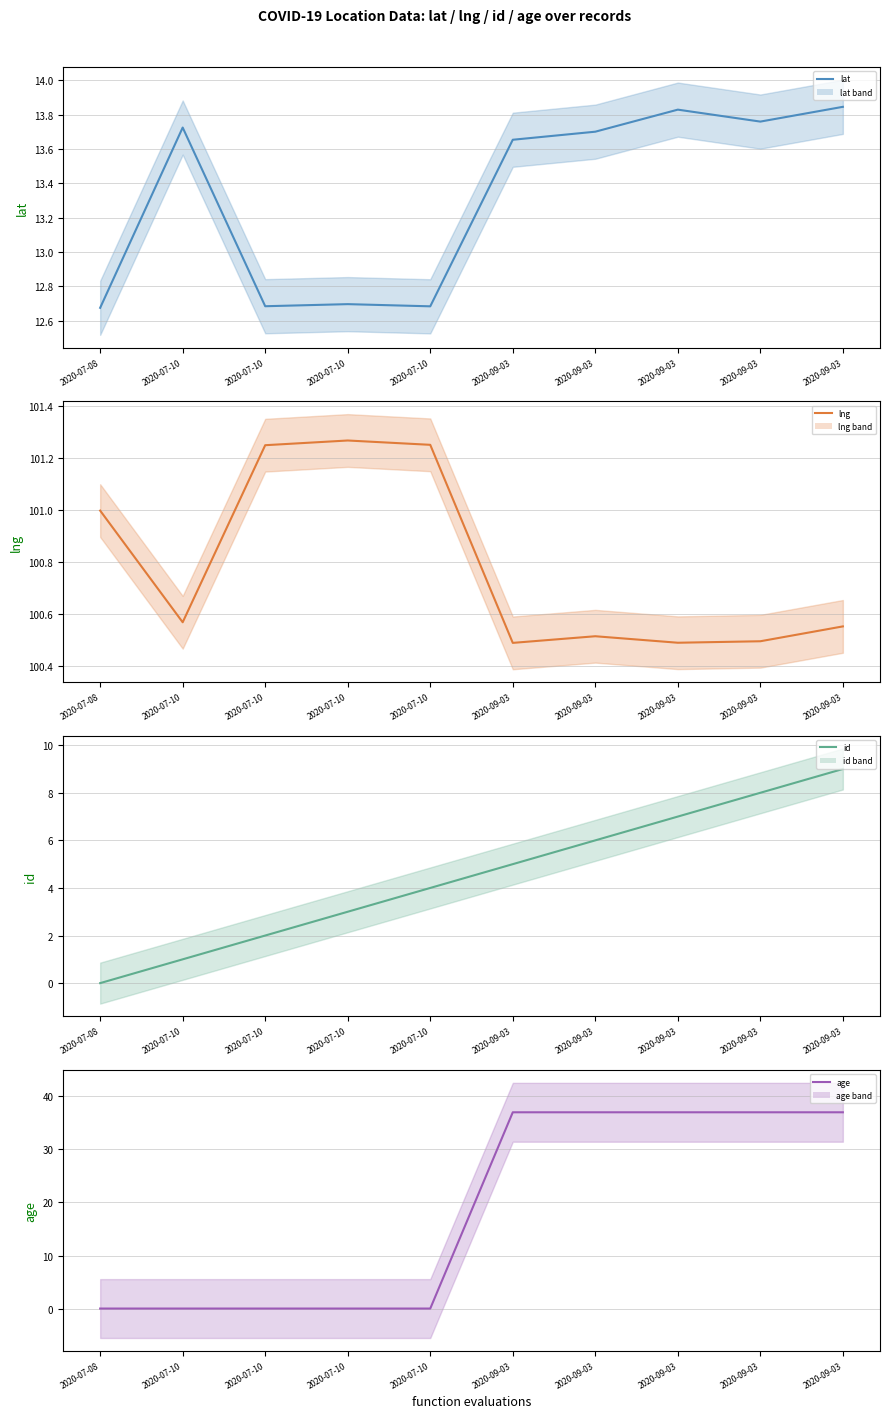

What is the difference between the age values at 2020-07-08 and 2020-09-03?

37.0